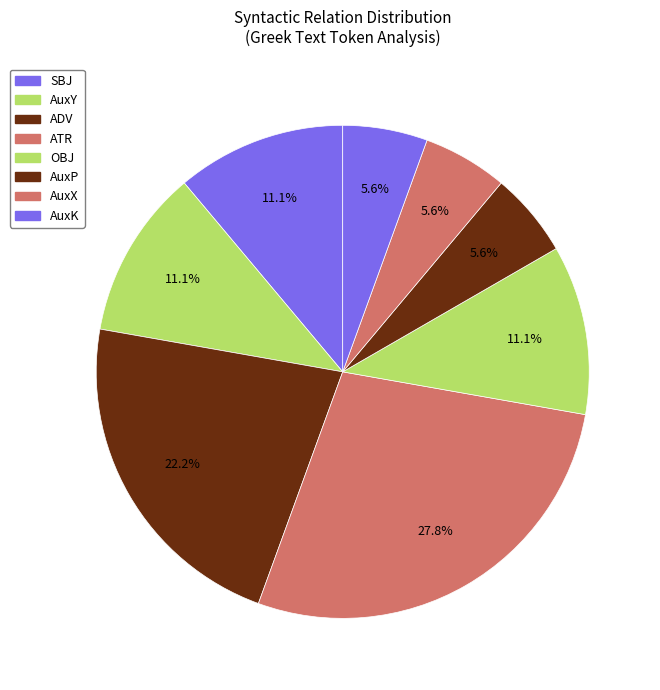

To the nearest percent, what is the difference between the largest and smallest slice percentages?

22%